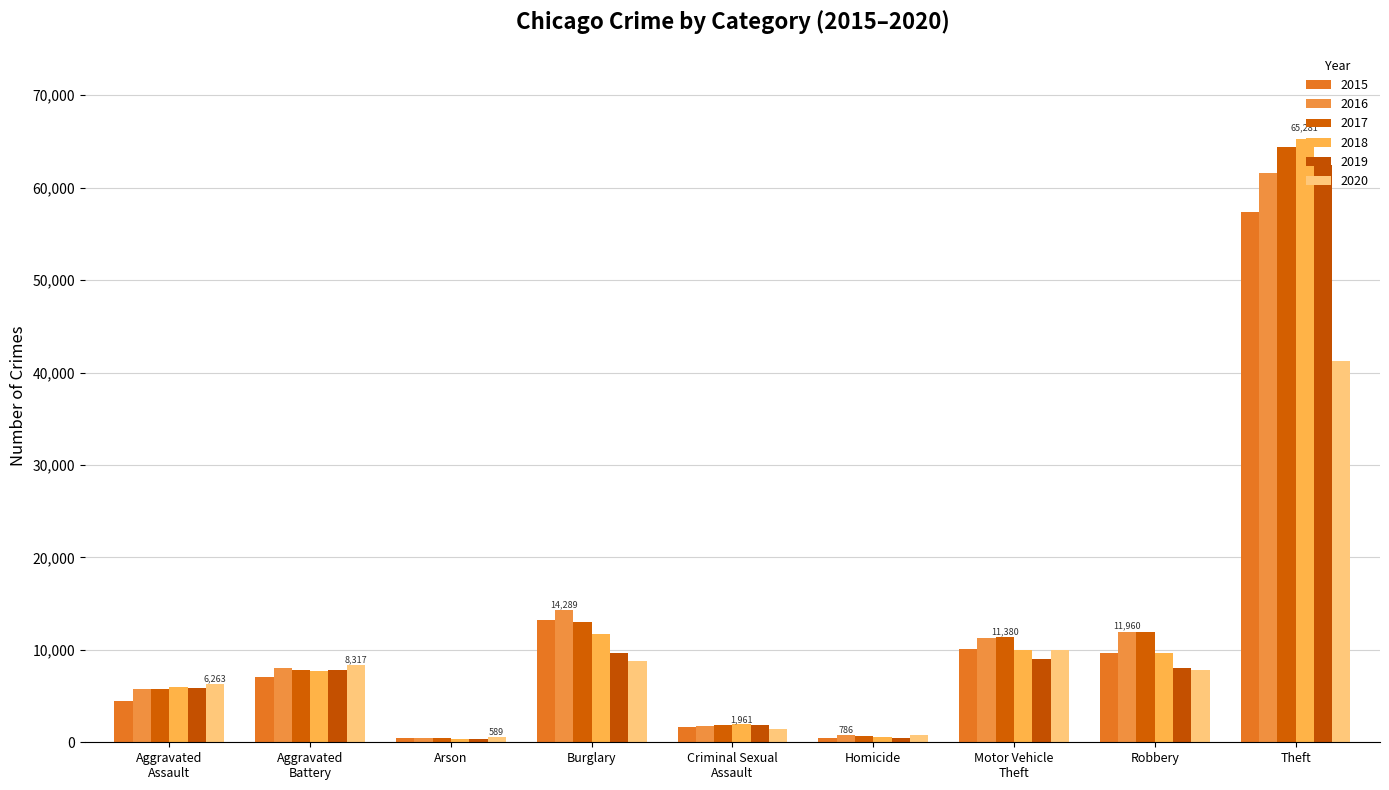

What is the total value across all series at Aggravated
Battery?

46857